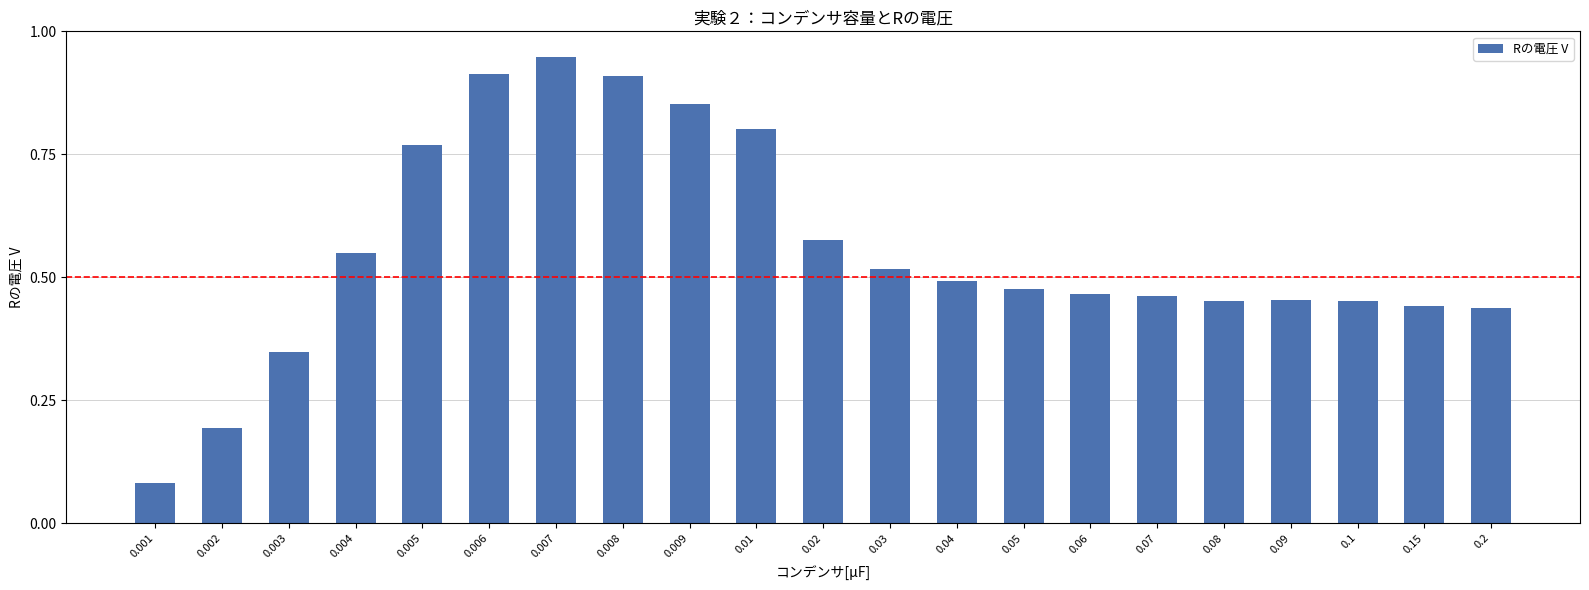

What is the change in value from 0.002 to 0.04?

+0.3